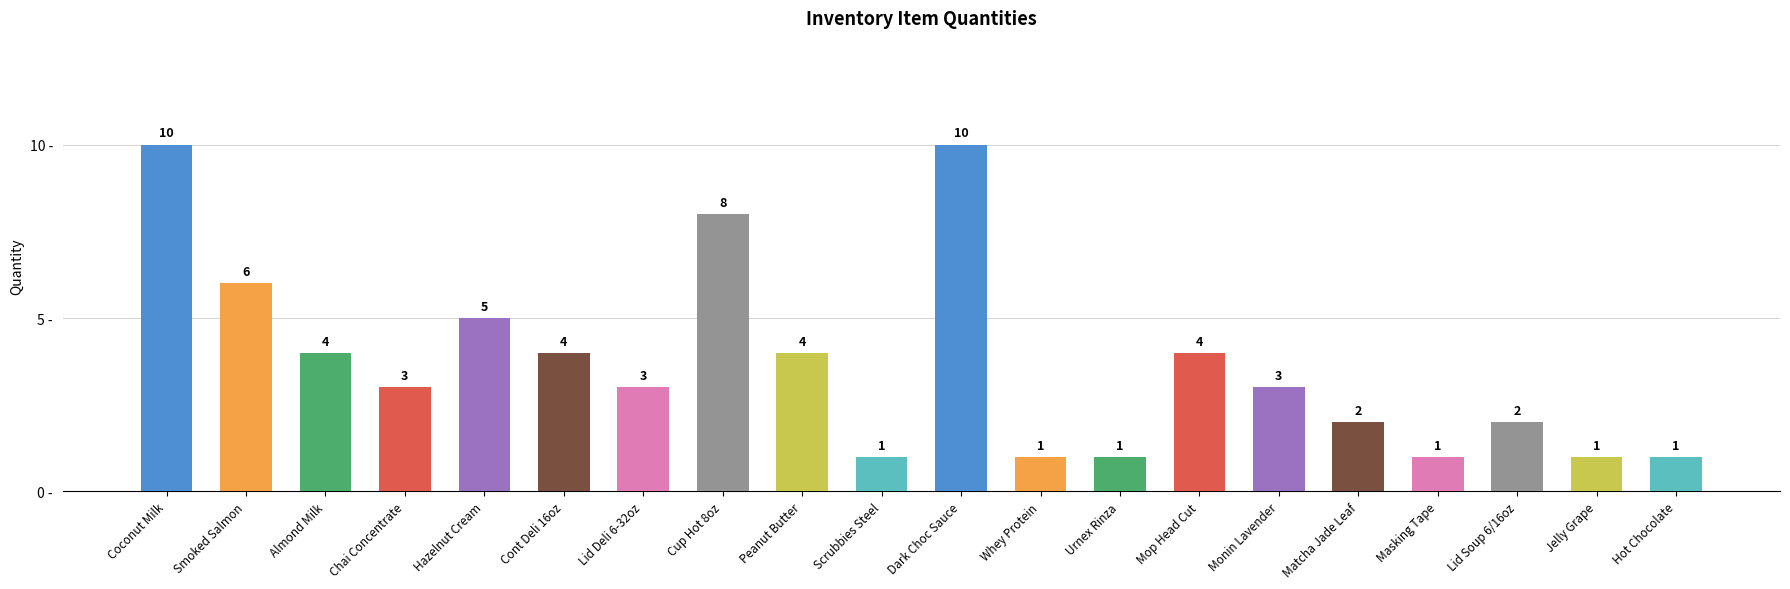

Which has a higher value, Smoked Salmon or Scrubbies Steel?

Smoked Salmon